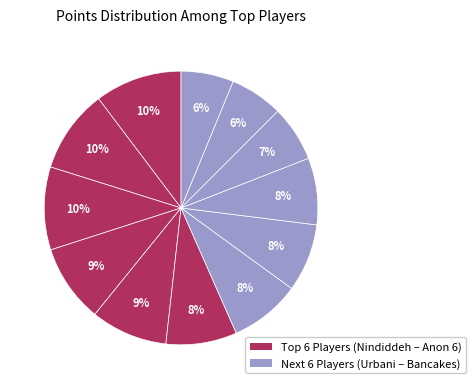

Count the number of slices in the pie.

12